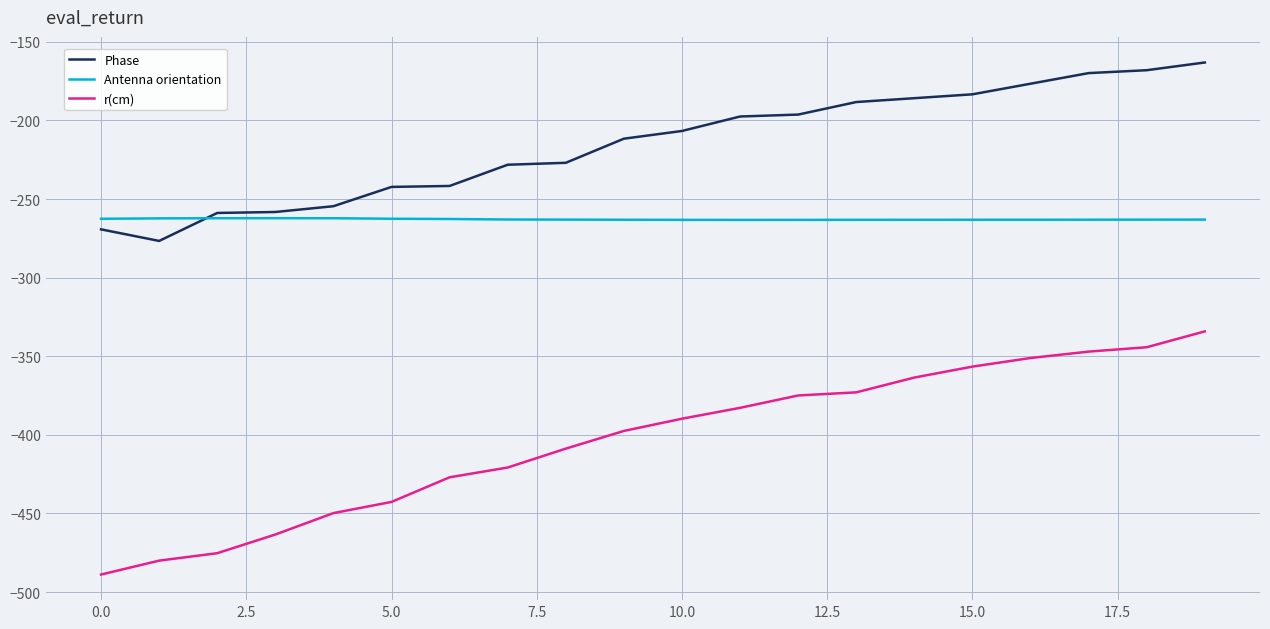

What is the smallest value displayed?

-488.9